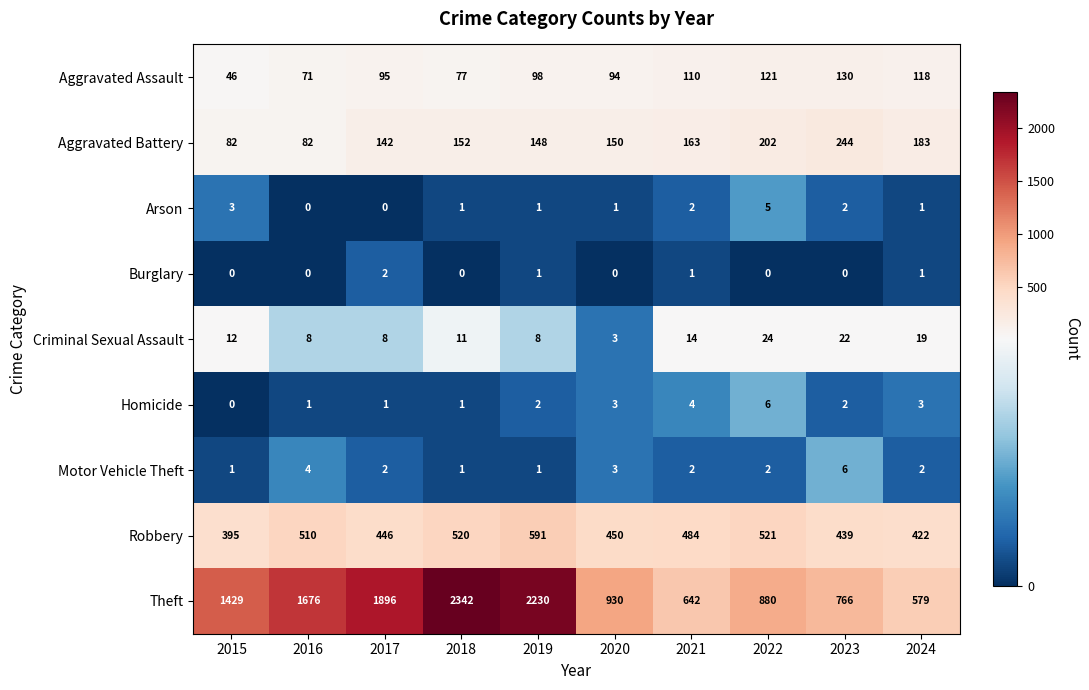

The value of Burglary at 2018 is -1. True or false?

False